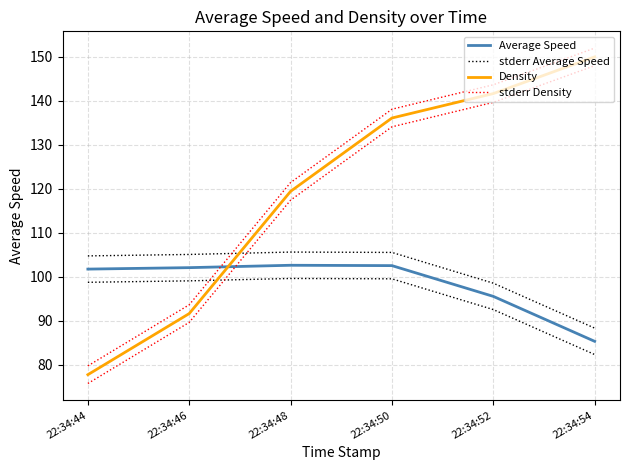

Does the chart display data point markers on the line(s)?

No